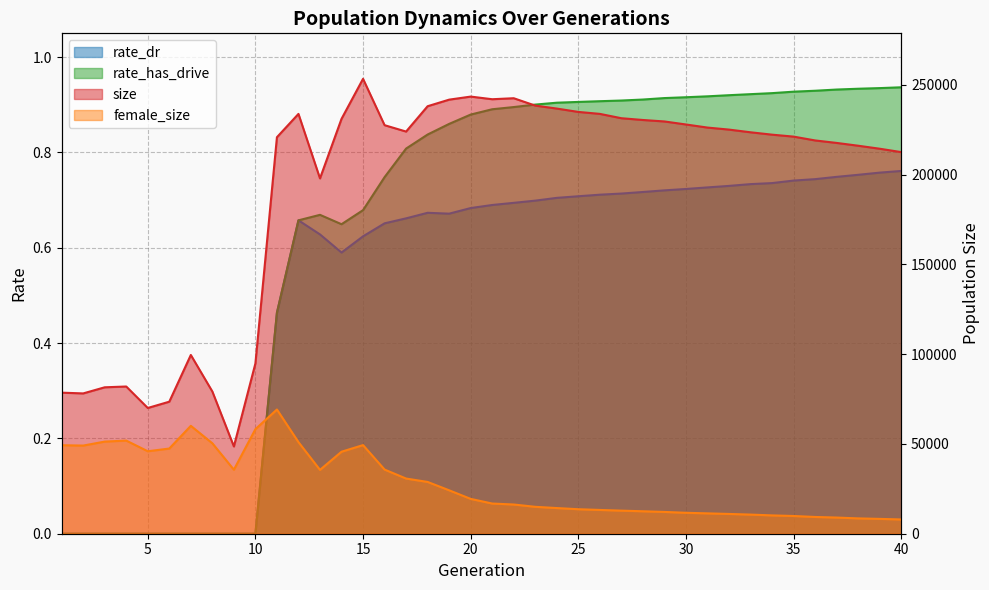

Is it true that size equals 214380.0 at 39?

True